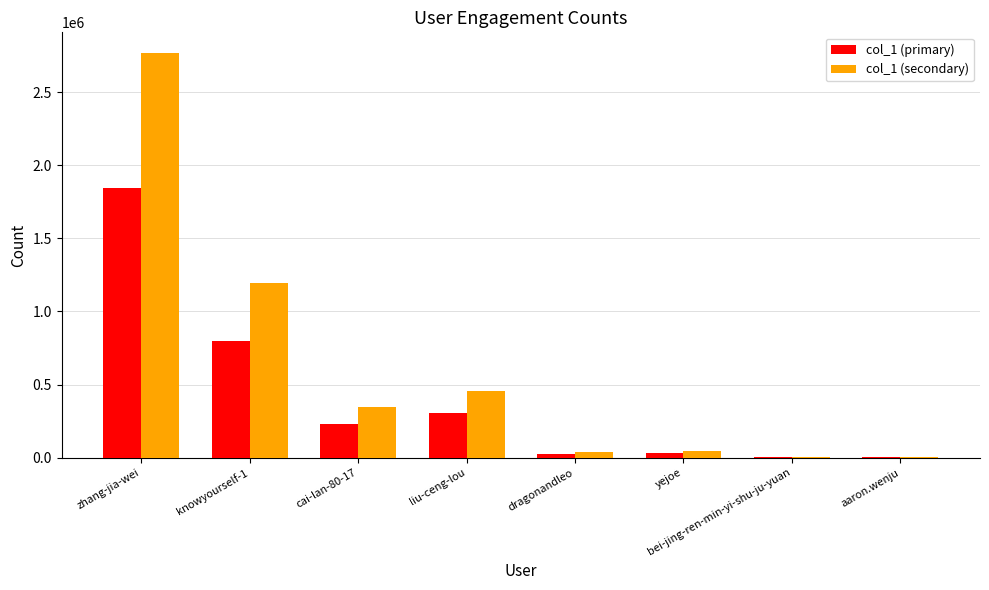

Which series has the widest spread of values?

col_1 (secondary)